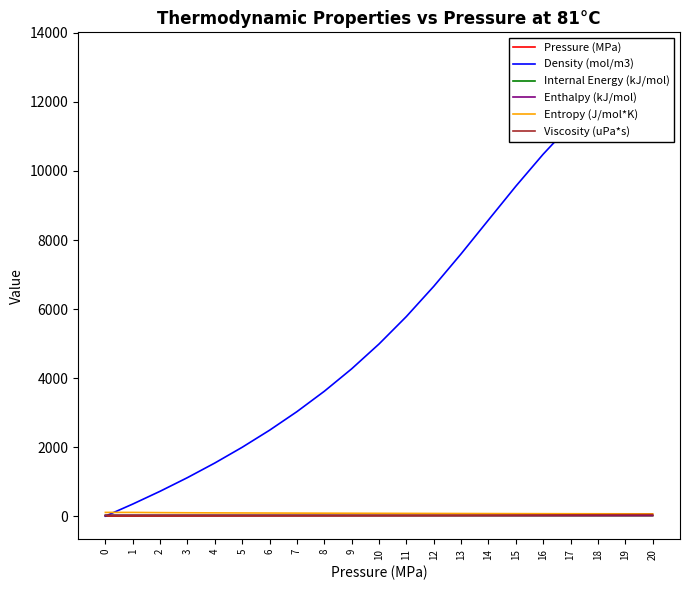

Is the value of Viscosity (uPa*s) at 4 greater than the value of Pressure (MPa) at 18?

Yes